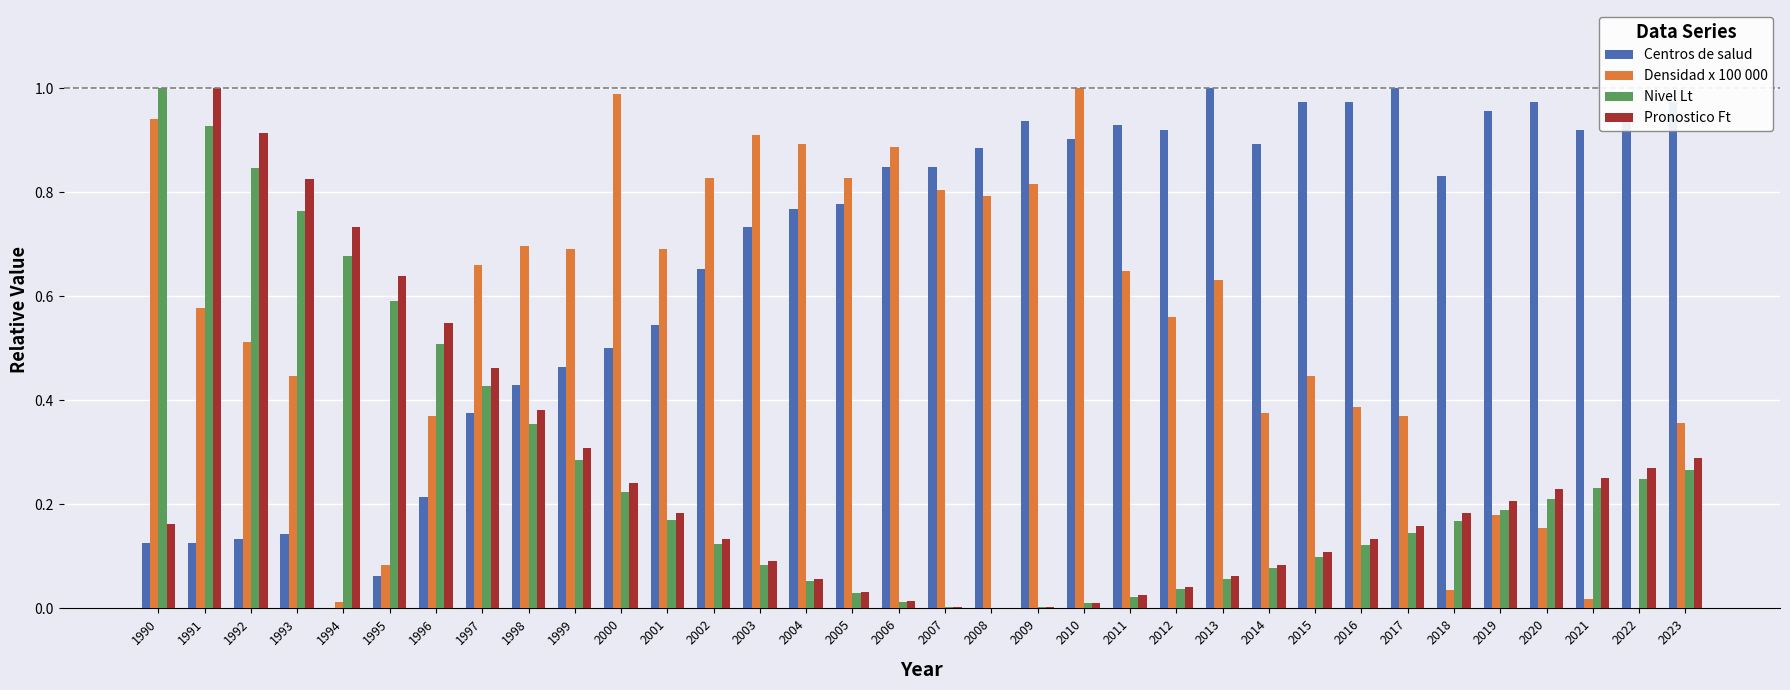

The Densidad x 100 000 series shows 0.6 at 2011. True or false?

True